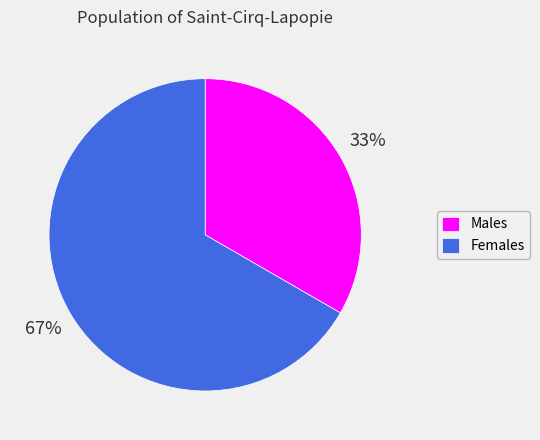

Which category accounts for the majority?

Females